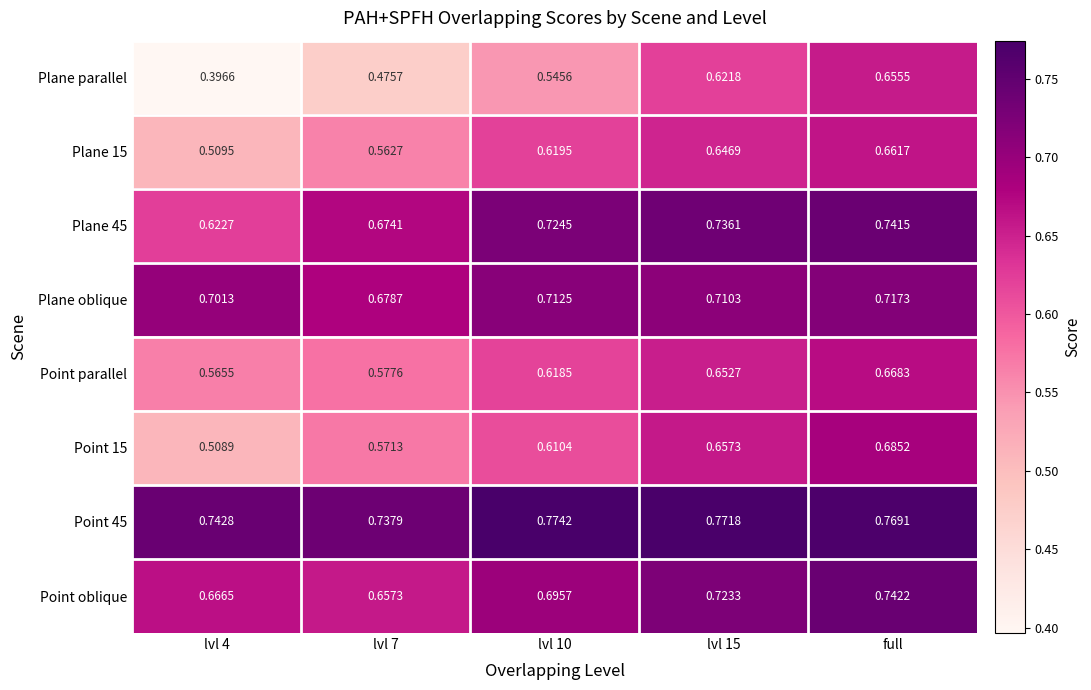

Between lvl 4 and lvl 10, which series saw the biggest shift?

Plane parallel